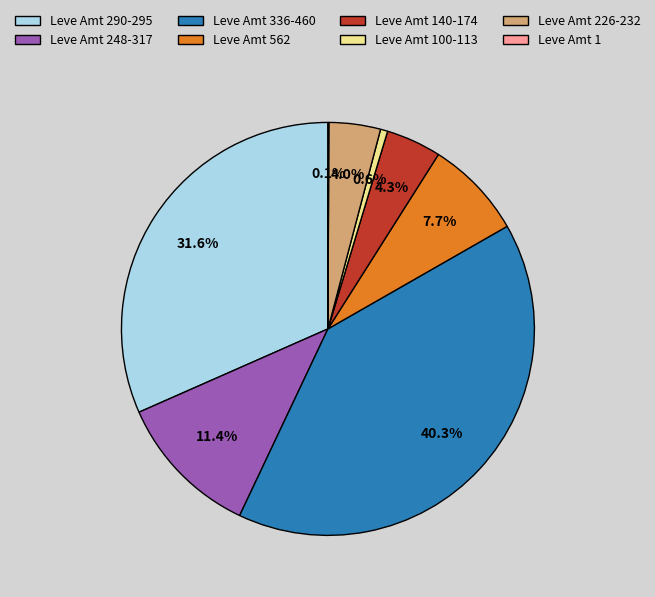

Which category has the biggest portion of the pie?

Leve Amt 336-460